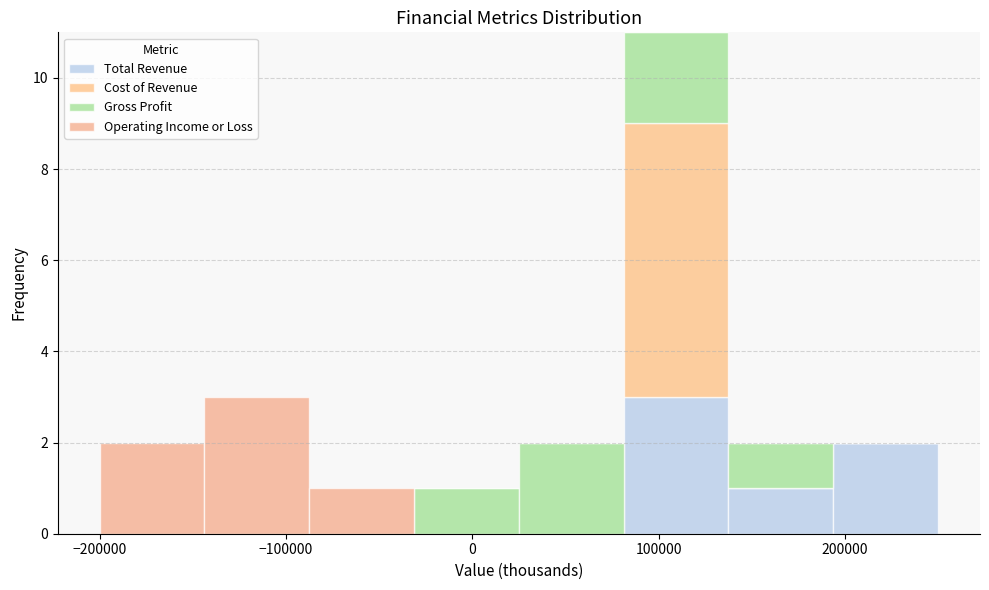

What is the total height of the stacked bar covering 140000 to 190000 on the x-axis? Neither the bar edges nor the heights are printed on the chart, so give them approximately, as read against the axes.

2